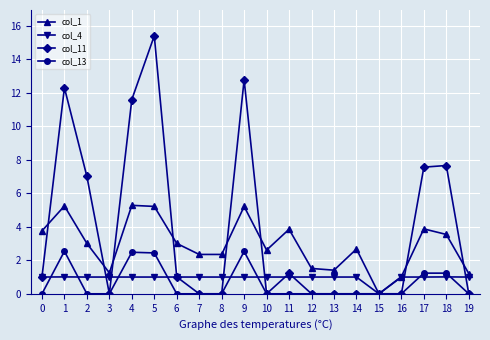

What is the maximum value for col_4?

1.0